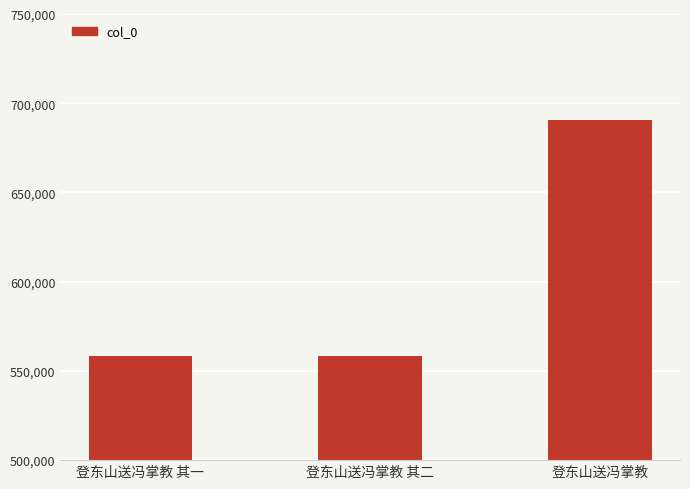

What position from the left is 登东山送冯掌教?

3